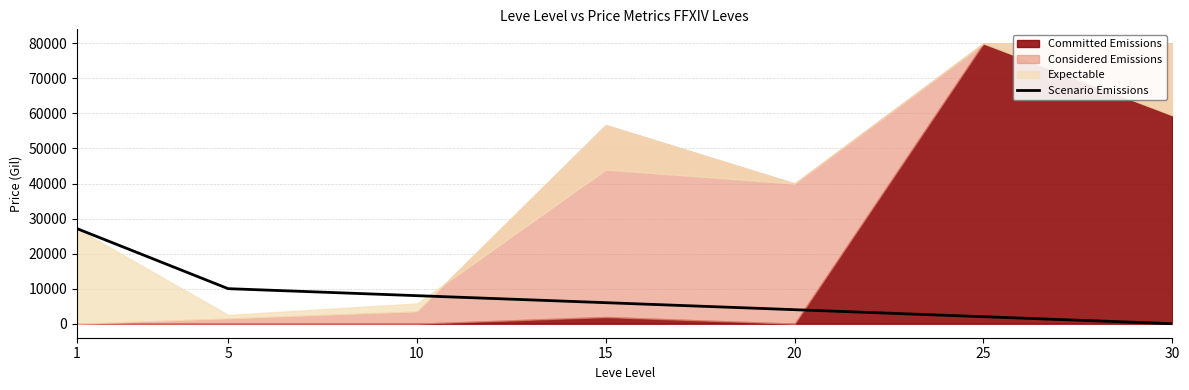

List the labels in order of value, smallest first.

30, 25, 20, 15, 10, 5, 1